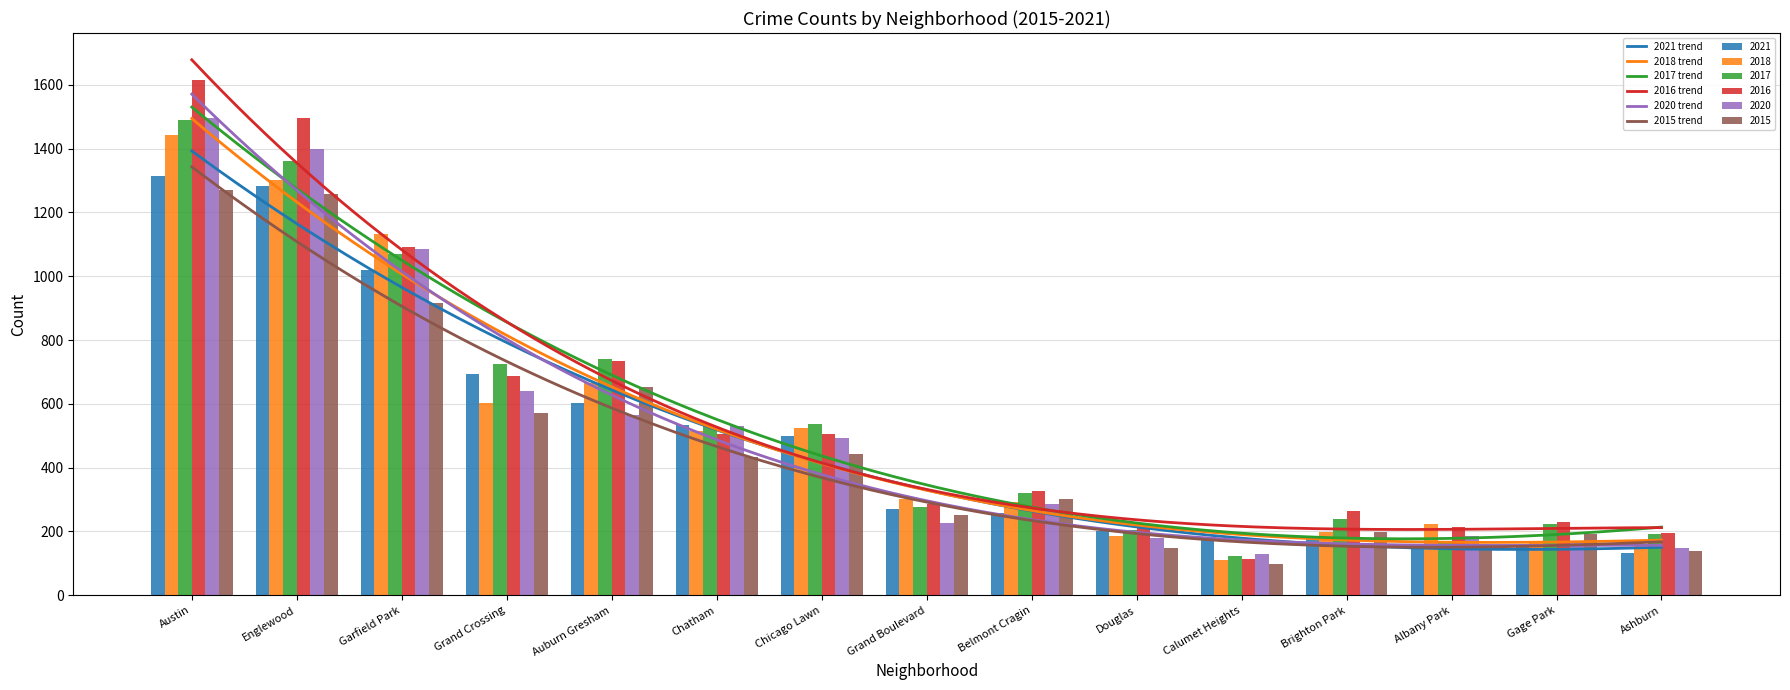

Which series changed the most between Albany Park and Gage Park?

2018